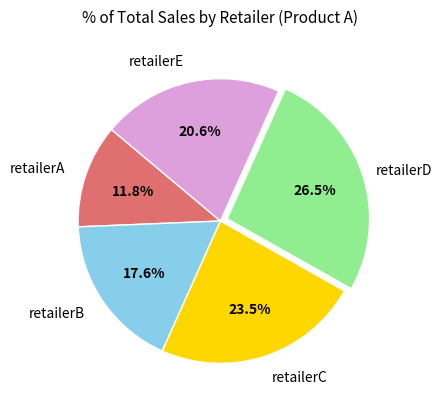

Is there a majority slice in this chart?

No